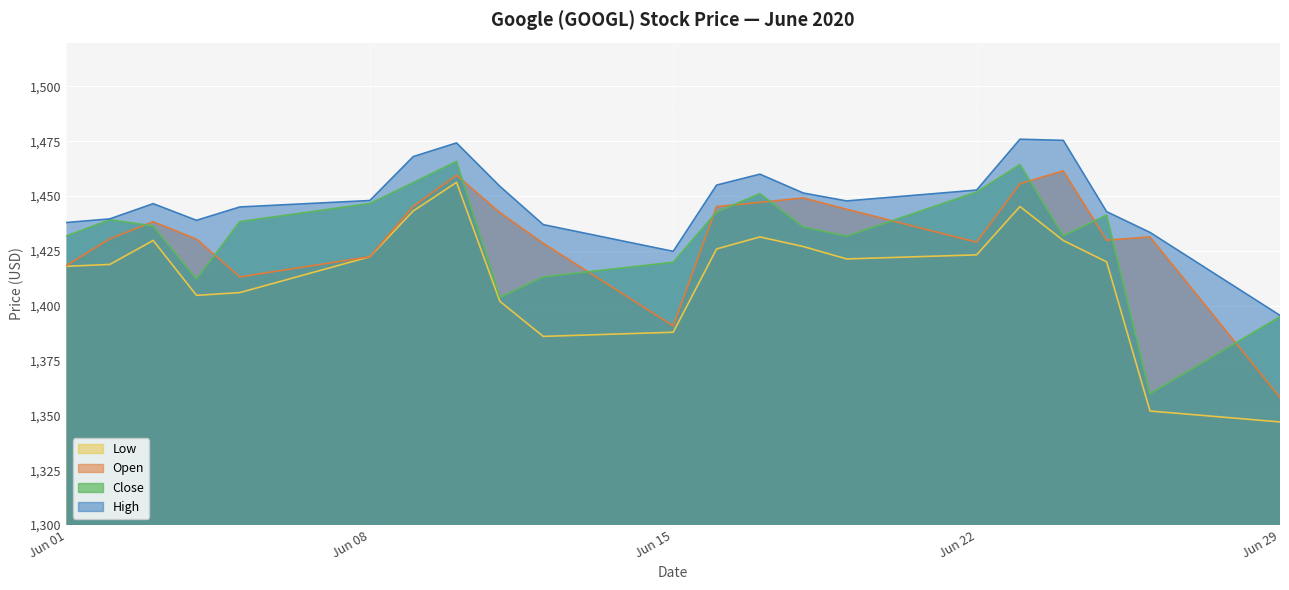

The High series shows 700.4 at Jun 29. True or false?

False